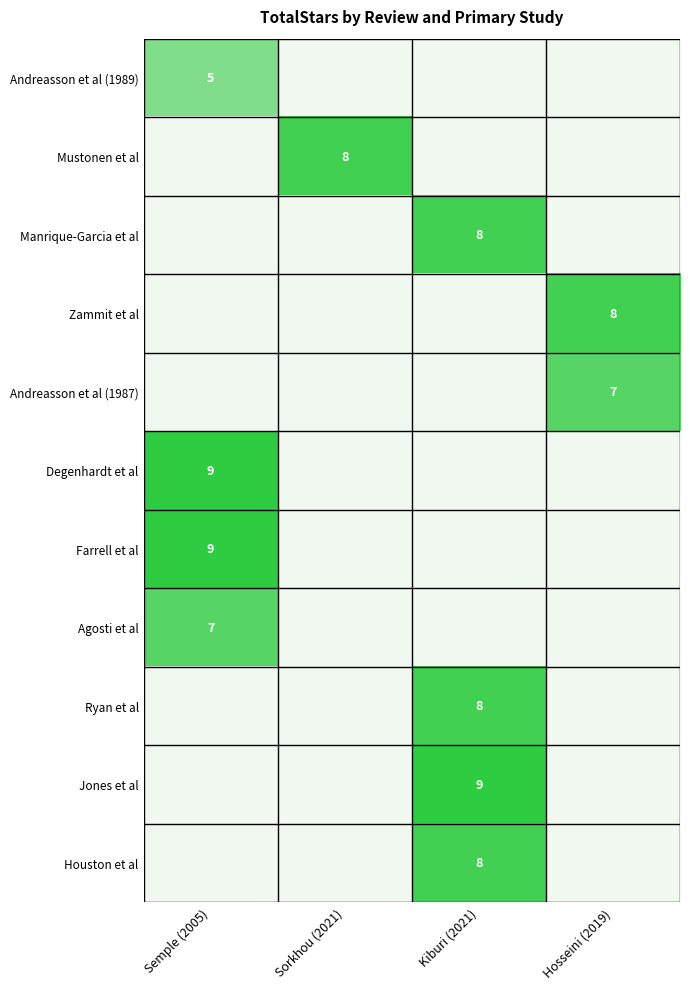

What is the smallest value displayed?

5.0